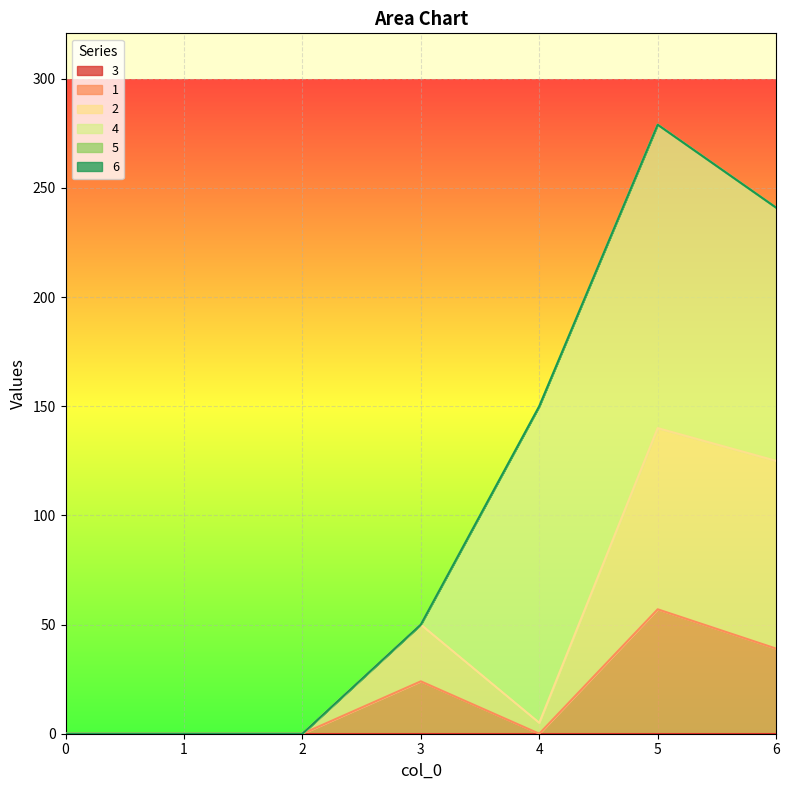

Between 5 and 1, which is larger?

5